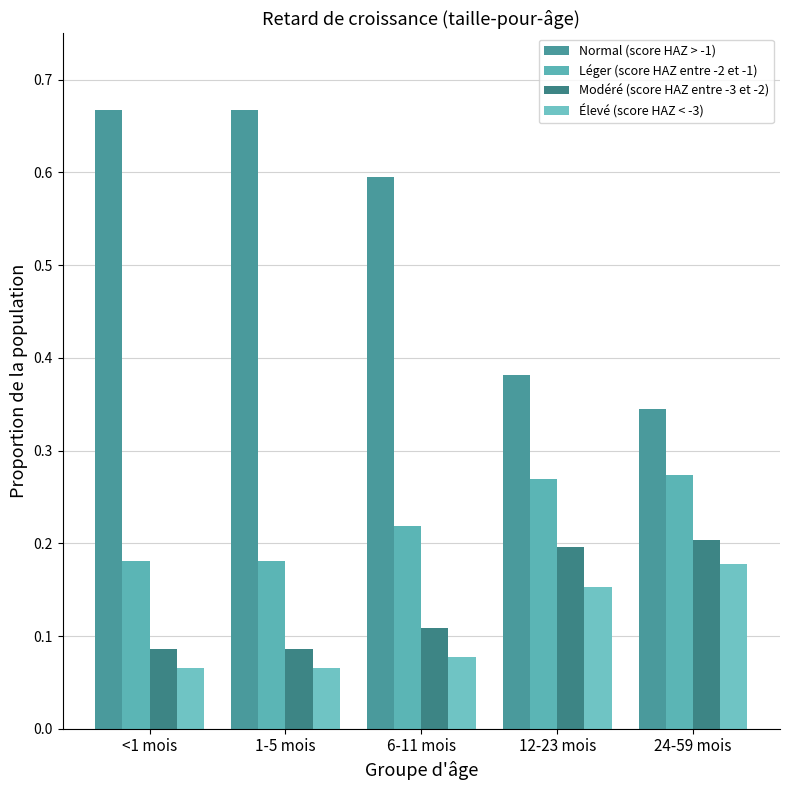

The value of Modéré (score HAZ entre -3 et -2) at 1-5 mois is 0.1. True or false?

True